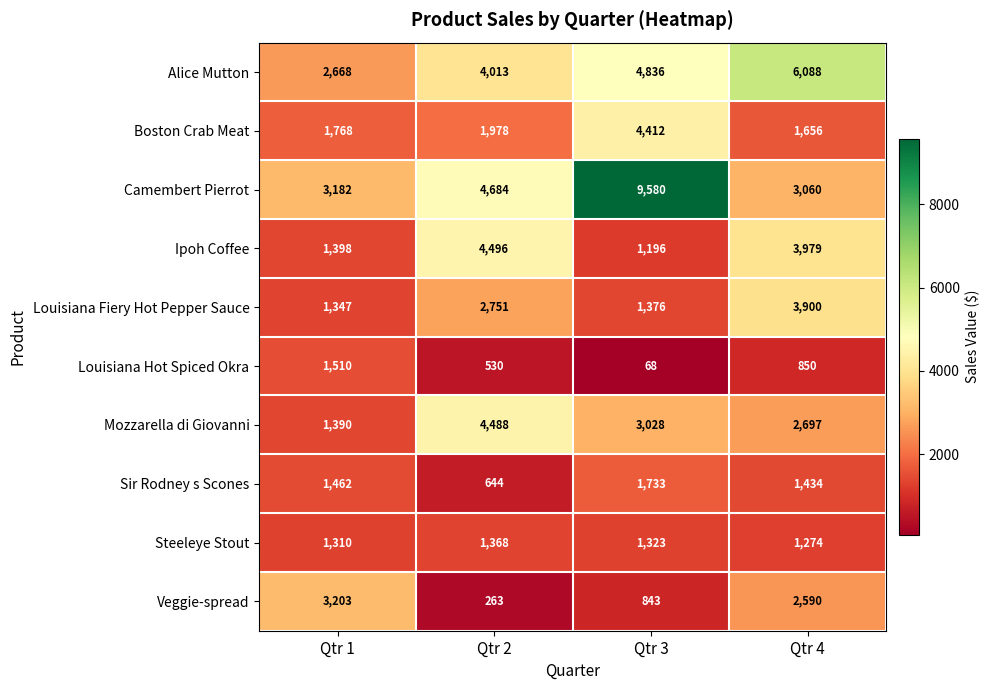

Where does the Louisiana Hot Spiced Okra series first go above 850?

Qtr 1